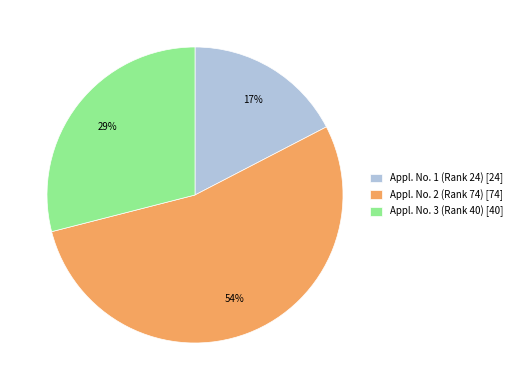

Is the sum of Appl. No. 1 (Rank 24) [24] and Appl. No. 3 (Rank 40) [40] greater than half?

No